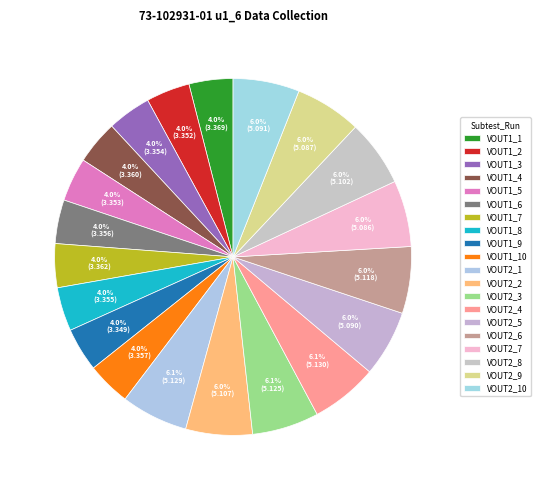

The VOUT1_10 slice represents 4% of the pie. True or false?

True